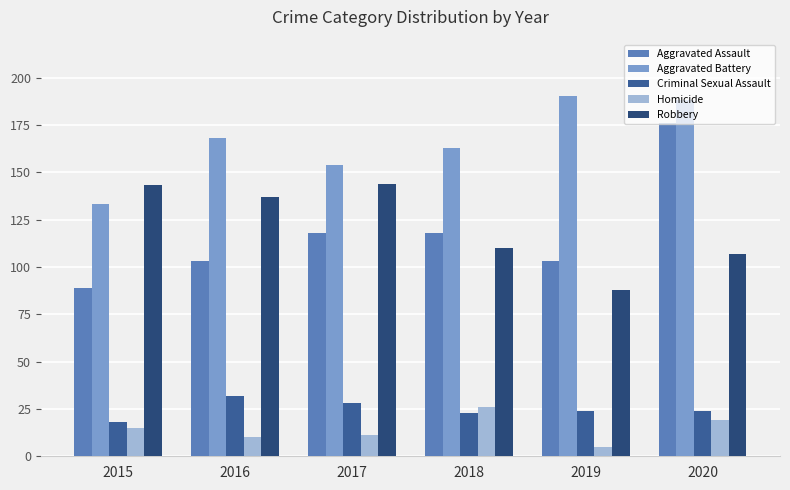

What is the total value across all series at 2016?

450